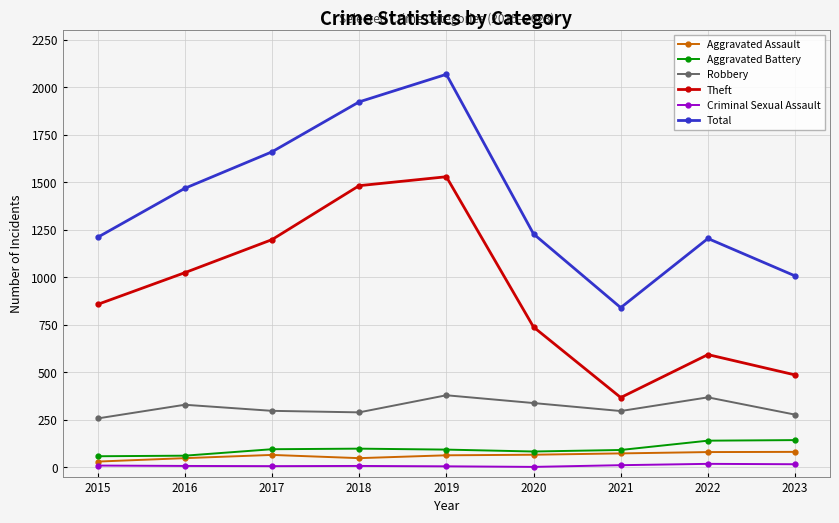

Between 2018 and 2022, which series saw the biggest shift?

Theft